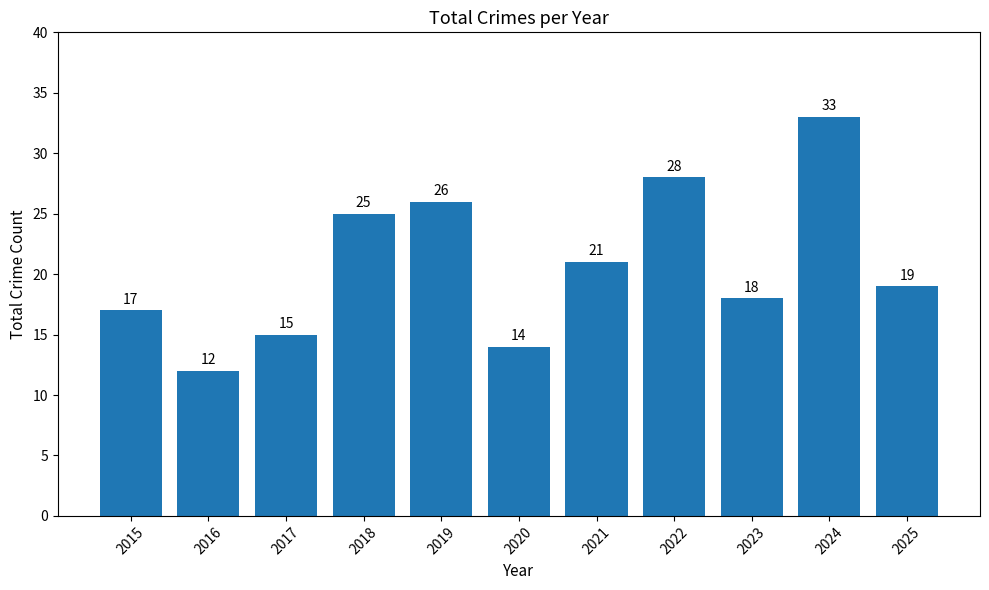

What is the change in value from 2022 to 2024?

+5